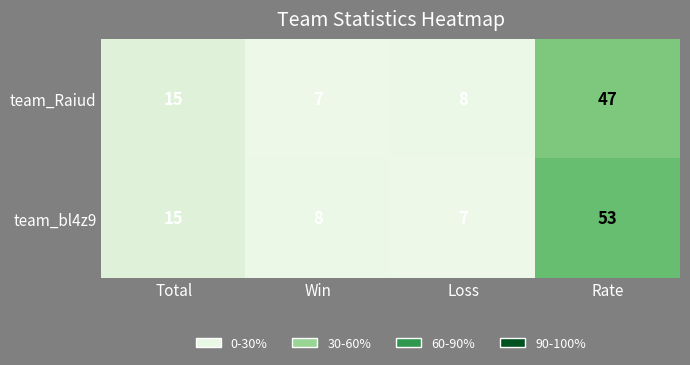

What is the highest value of the team_bl4z9 series?

53